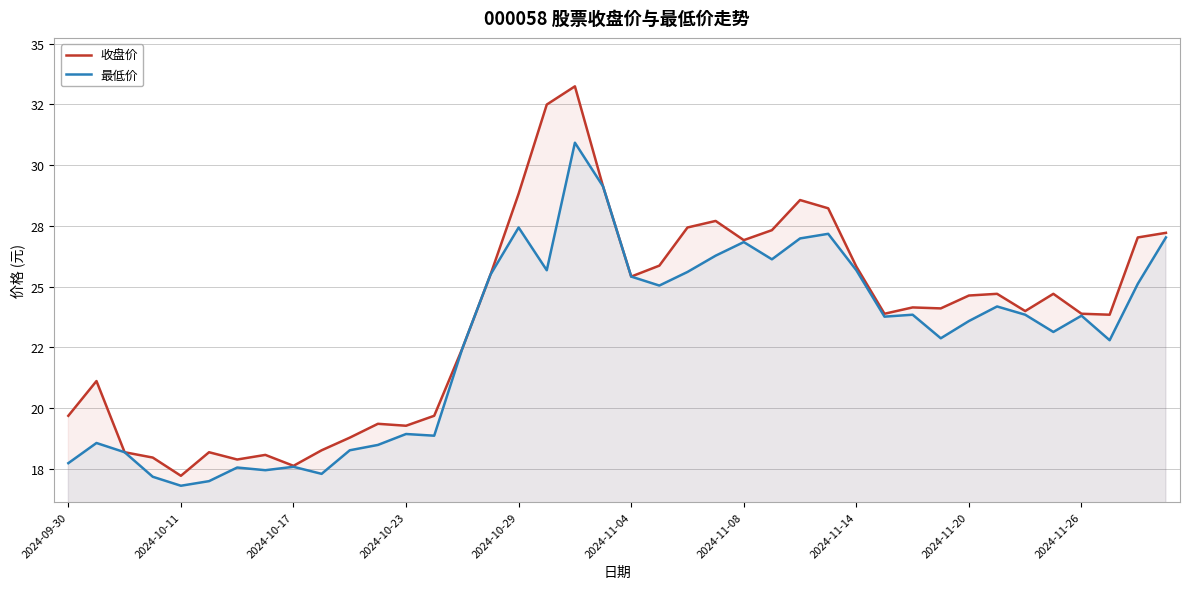

At which category is the sum across all series the highest?

18